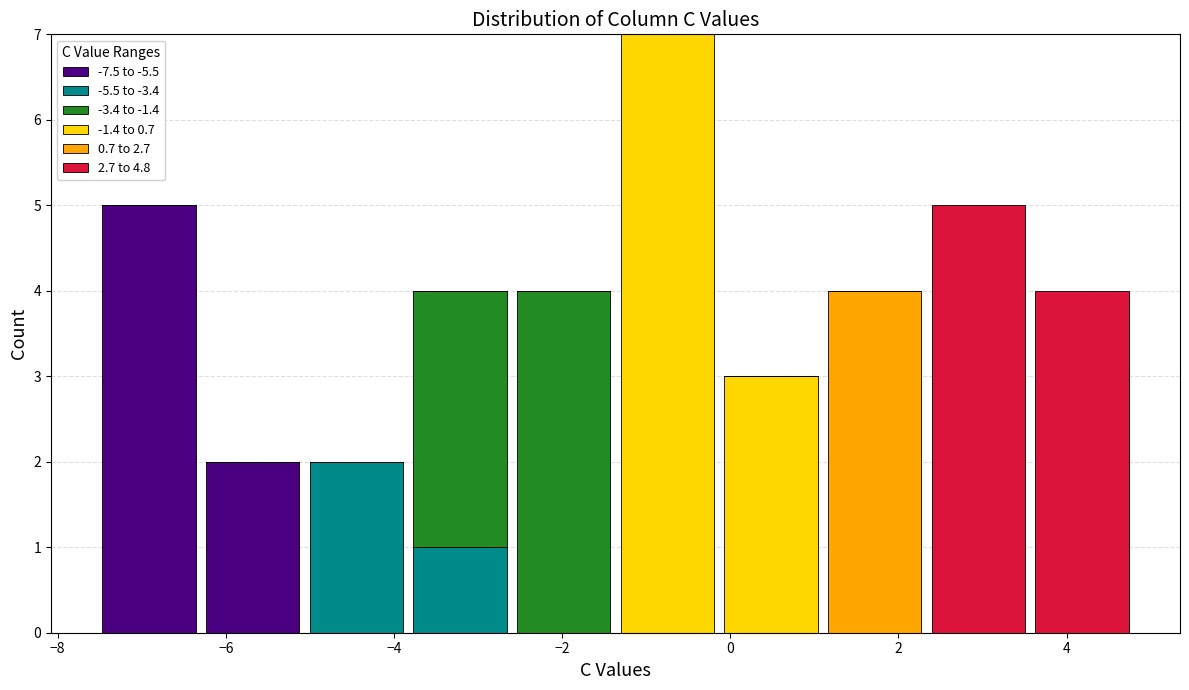

Reading left to right, transcribe this chart: for each stacked bar, give the range it covers on the x-axis and its total height. Neither the bar edges nor the heights are printed on the chart, so give them approximately, as read against the axes.

-7.6 to -6.2: 5
-6.2 to -5.0: 2
-5.0 to -3.8: 2
-3.8 to -2.6: 4
-2.6 to -1.4: 4
-1.4 to -0.2: 7
-0.2 to 1.2: 3
1.2 to 2.4: 4
2.4 to 3.6: 5
3.6 to 4.8: 4